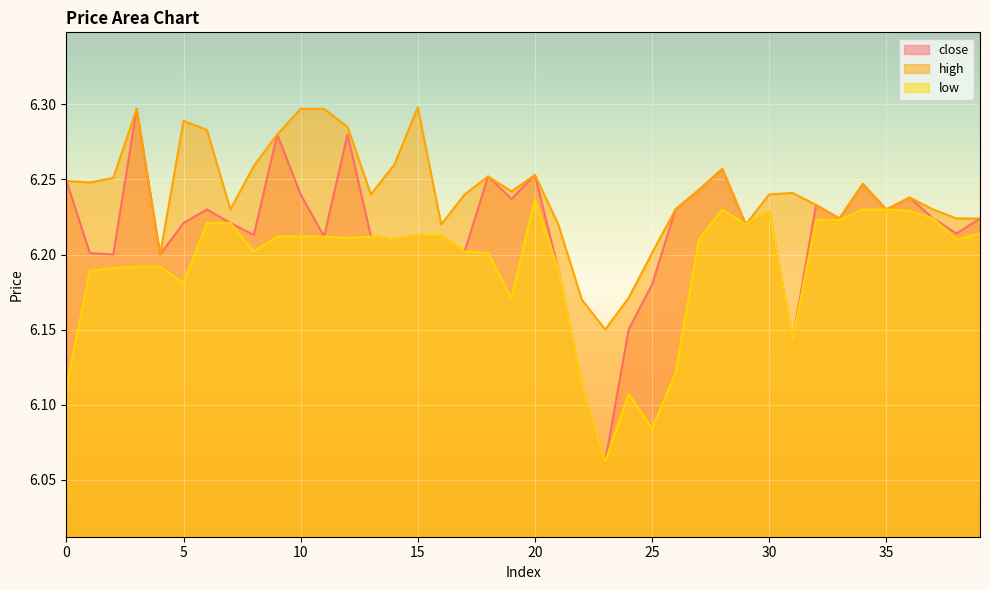

What is the difference between the second highest and minimum values in the close series?

0.2